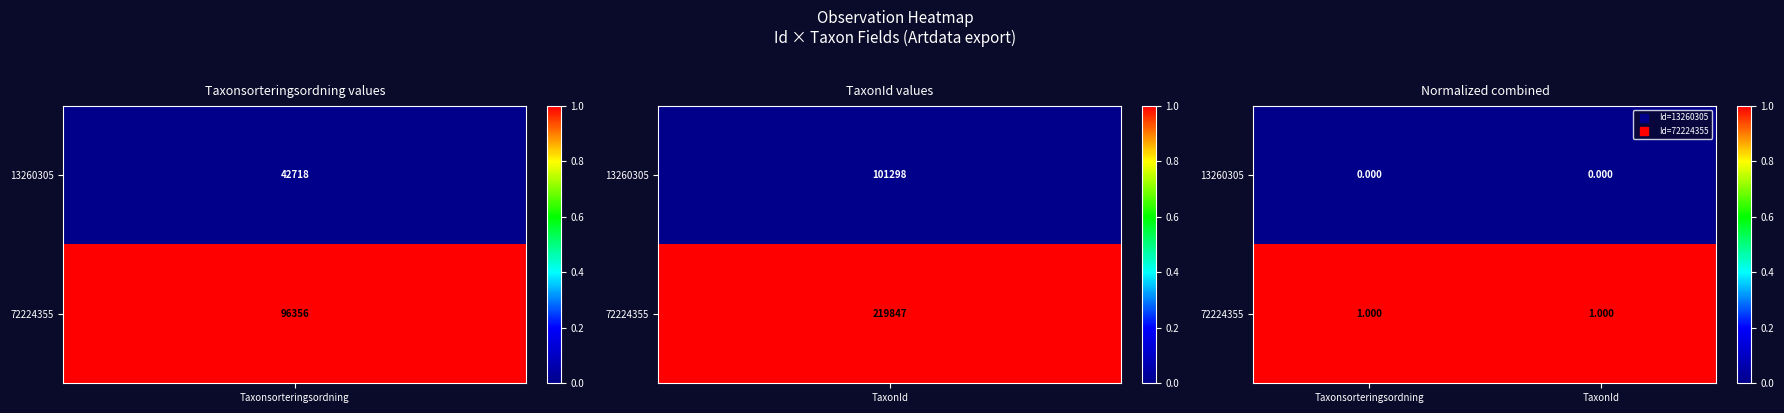

Is the value of 13260305 at Taxonsorteringsordning greater than the value of 72224355 at Taxonsorteringsordning?

No